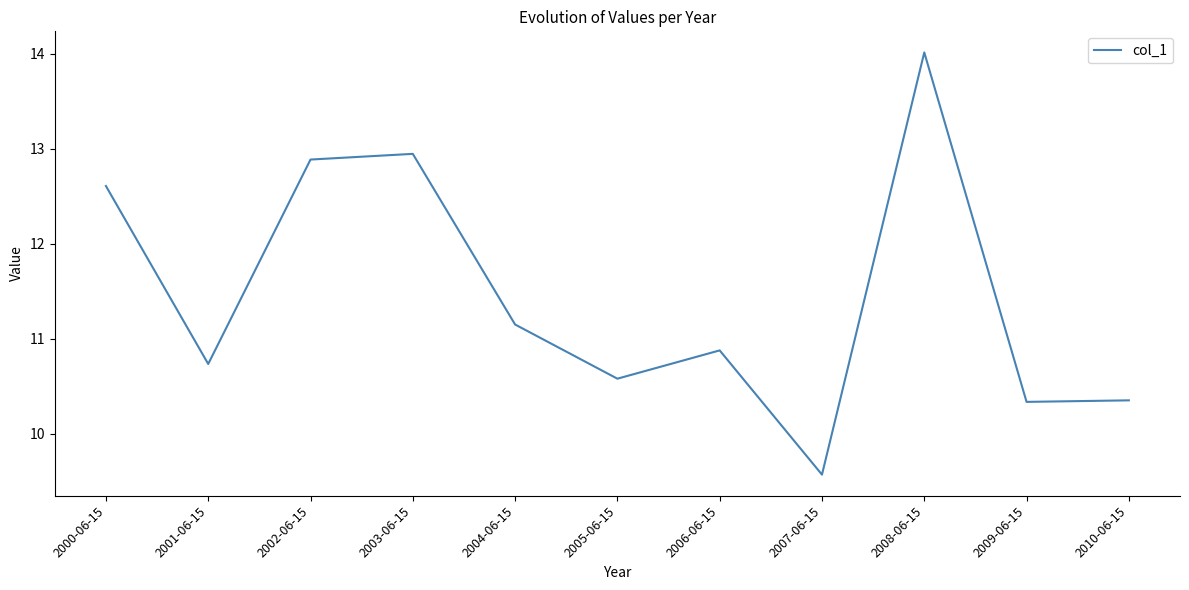

Between 2001-06-15 and 2010-06-15, which is larger?

2001-06-15